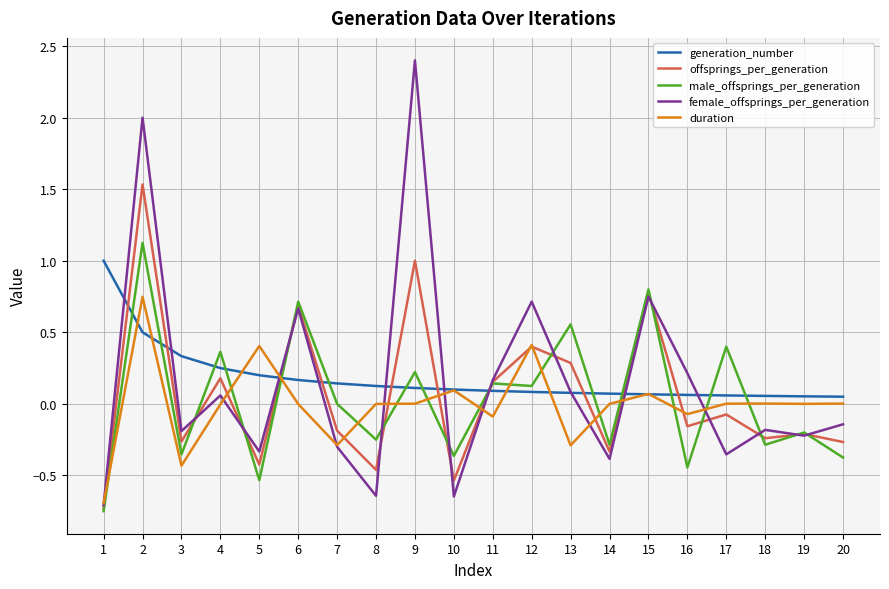

At which category does the chart reach its peak across all series?

9